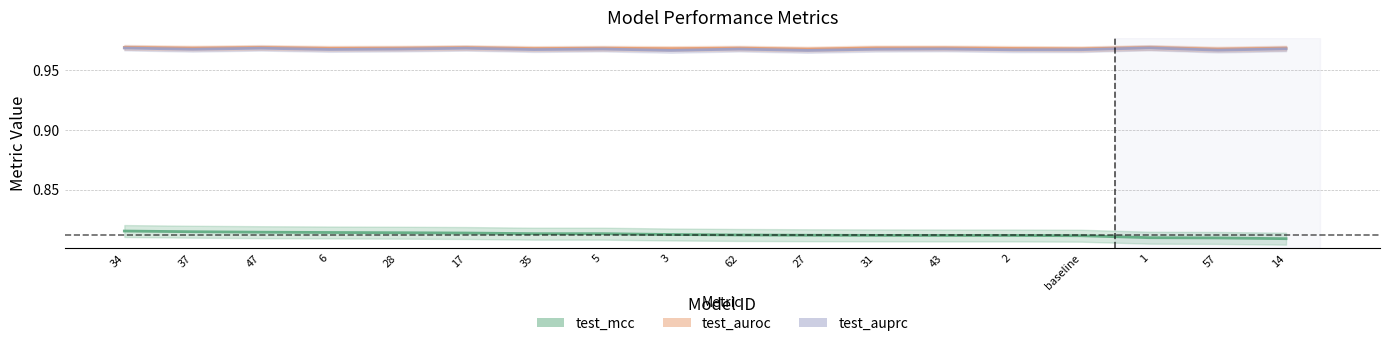

How many lines are shown in the chart?

3